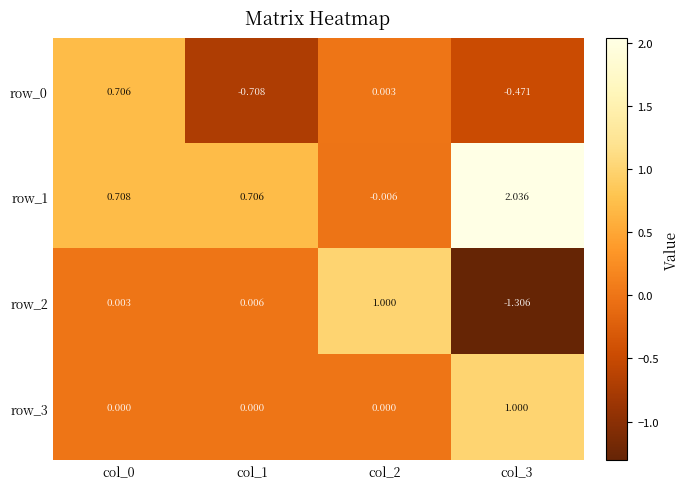

How many data points in row_2 are above 0?

3